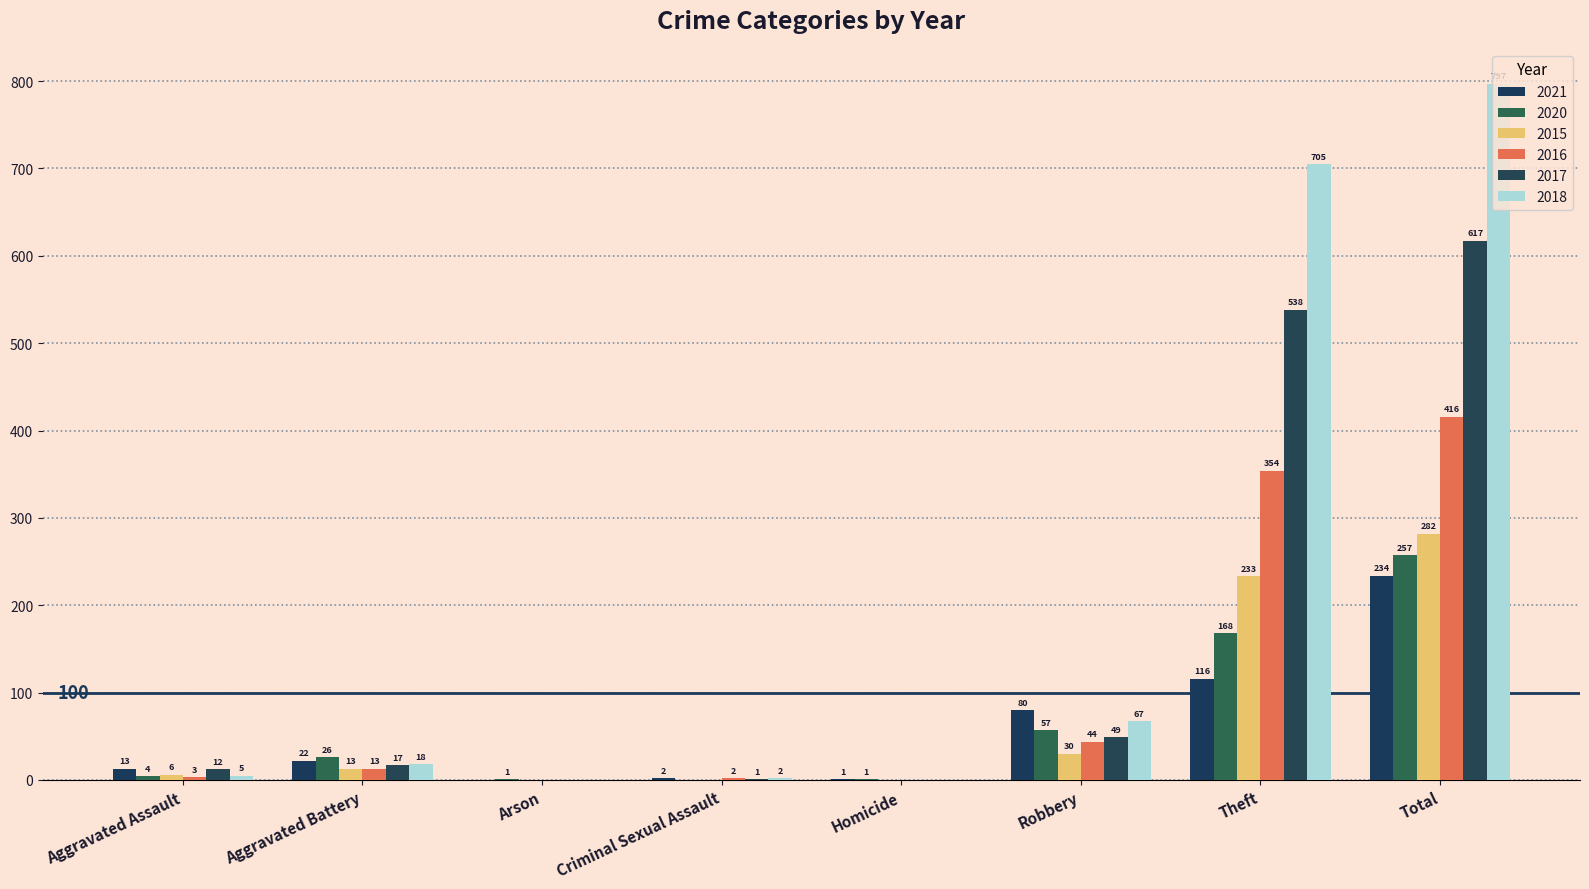

Are the bars horizontal?

No